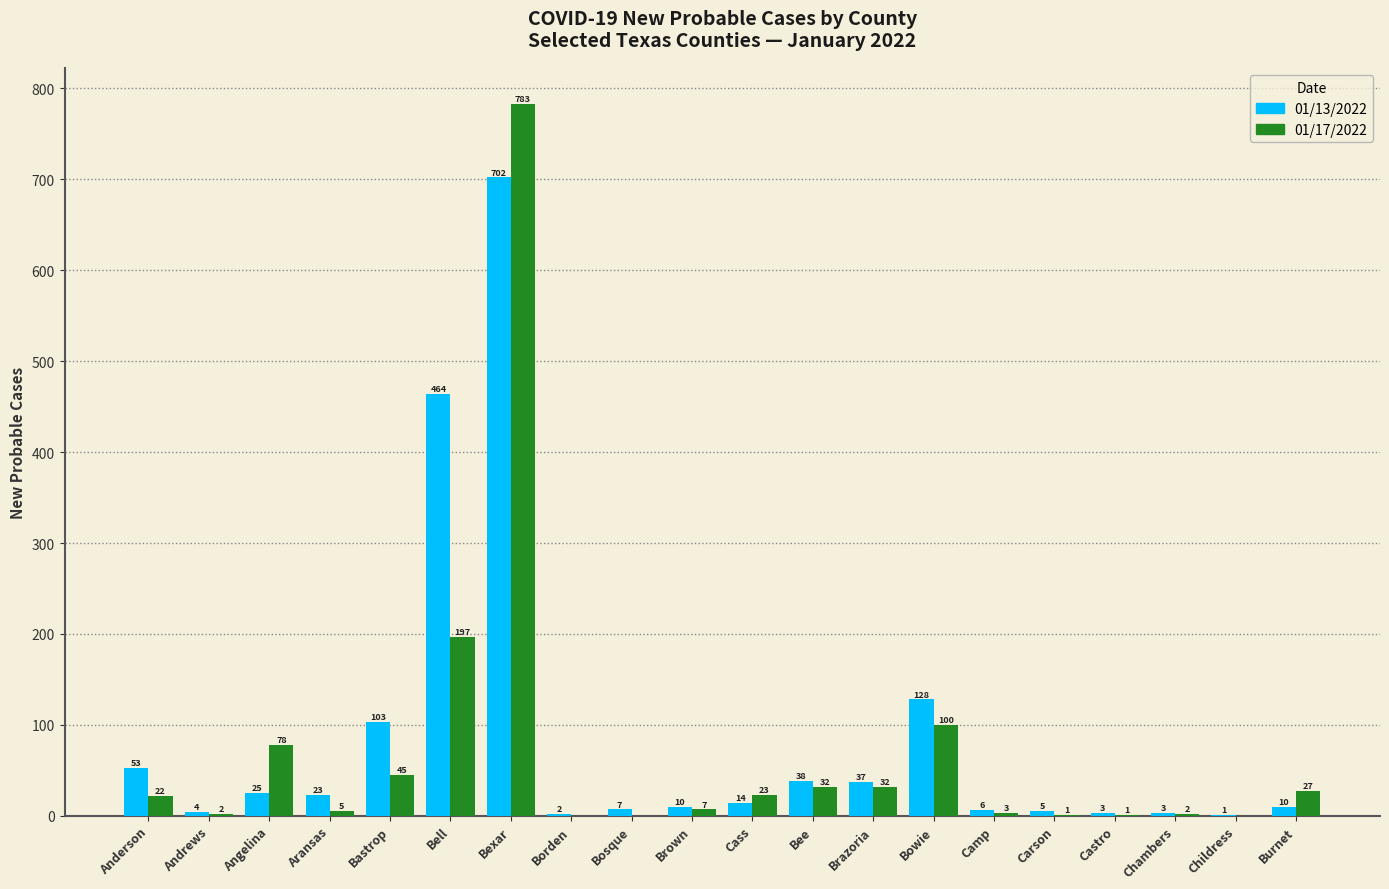

Reading left to right, what are all the values shown in this chart?

01/13/2022: Anderson=53	Andrews=4	Angelina=25	Aransas=23	Bastrop=103	Bell=464	Bexar=702	Borden=2	Bosque=7	Brown=10	Cass=14	Bee=38	Brazoria=37	Bowie=128	Camp=6	Carson=5	Castro=3	Chambers=3	Childress=1	Burnet=10
01/17/2022: Anderson=22	Andrews=2	Angelina=78	Aransas=5	Bastrop=45	Bell=197	Bexar=783	Borden=0	Bosque=0	Brown=7	Cass=23	Bee=32	Brazoria=32	Bowie=100	Camp=3	Carson=1	Castro=1	Chambers=2	Childress=0	Burnet=27